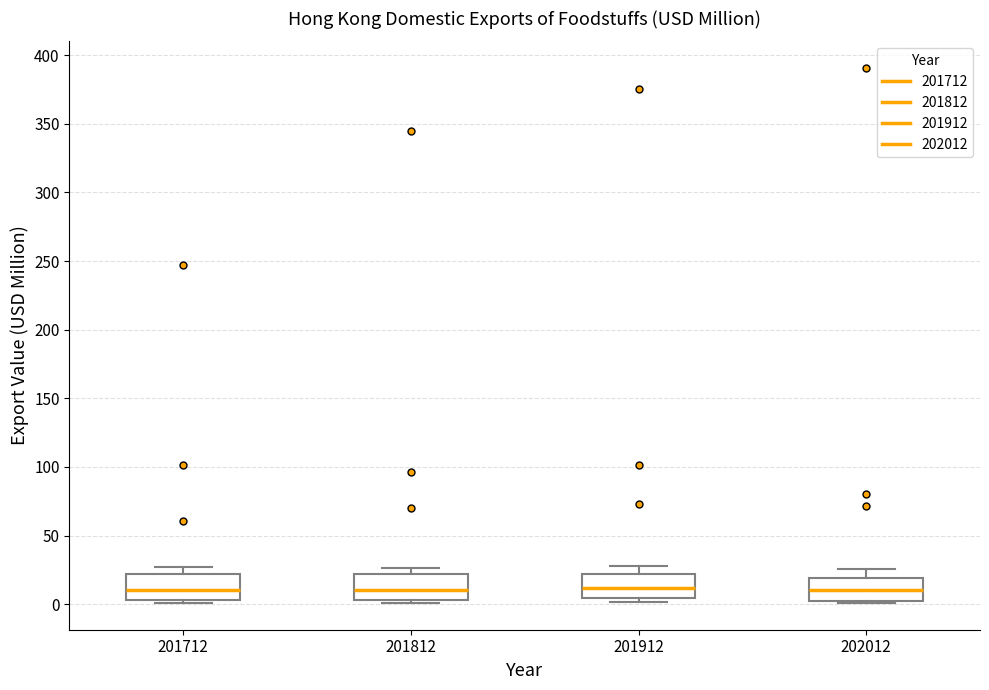

Reading left to right, read every box against the y-axis: the position of its median line, the range the box covers, and the ends of its whiskers. The values are not printed on the chart, so give them approximately, as read against the axis.

201712: median 10, box 5 to 20, whiskers 0 to 25
201812: median 10, box 5 to 20, whiskers 0 to 25
201912: median 10, box 5 to 20, whiskers 0 to 30
202012: median 10, box 0 to 20, whiskers 0 to 25